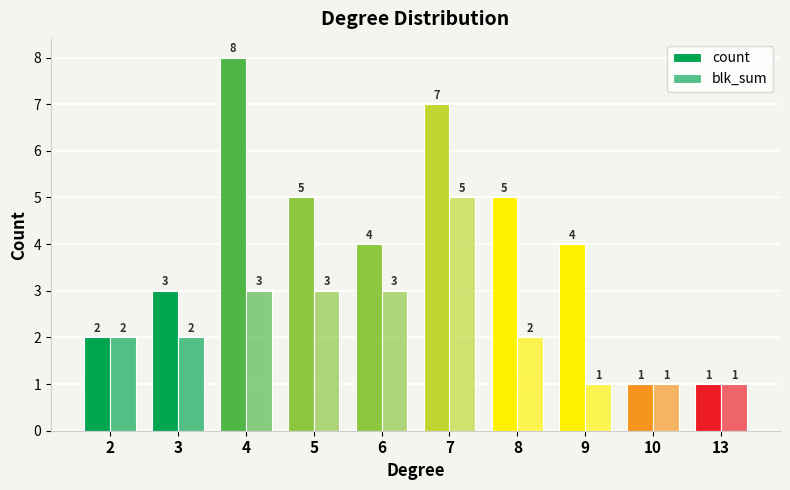

What is the sum of the blk_sum values at 13 and 7?

6